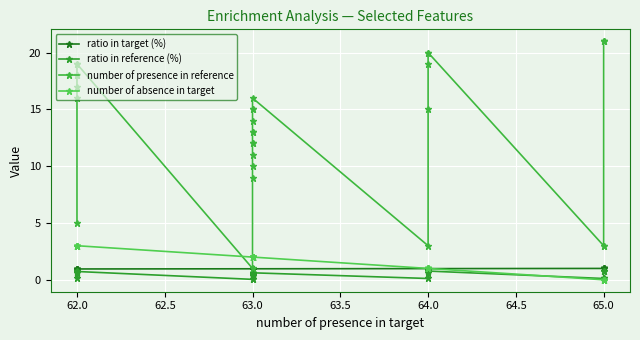

How many data points does each series have?

30